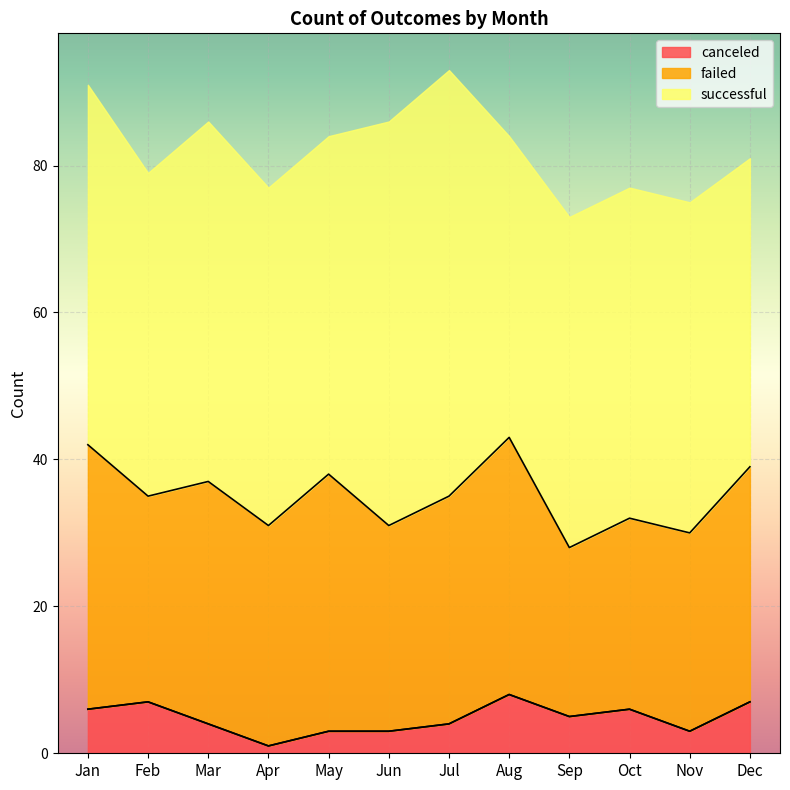

What is the sum of all canceled values?

57